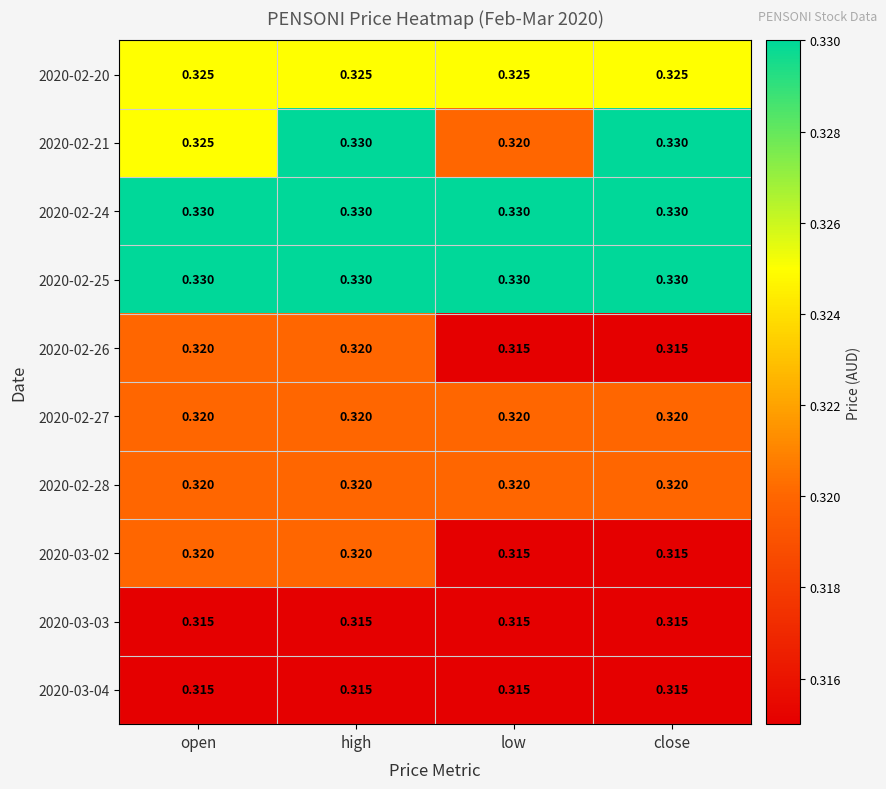

At which label does 2020-02-21 reach its minimum?

low